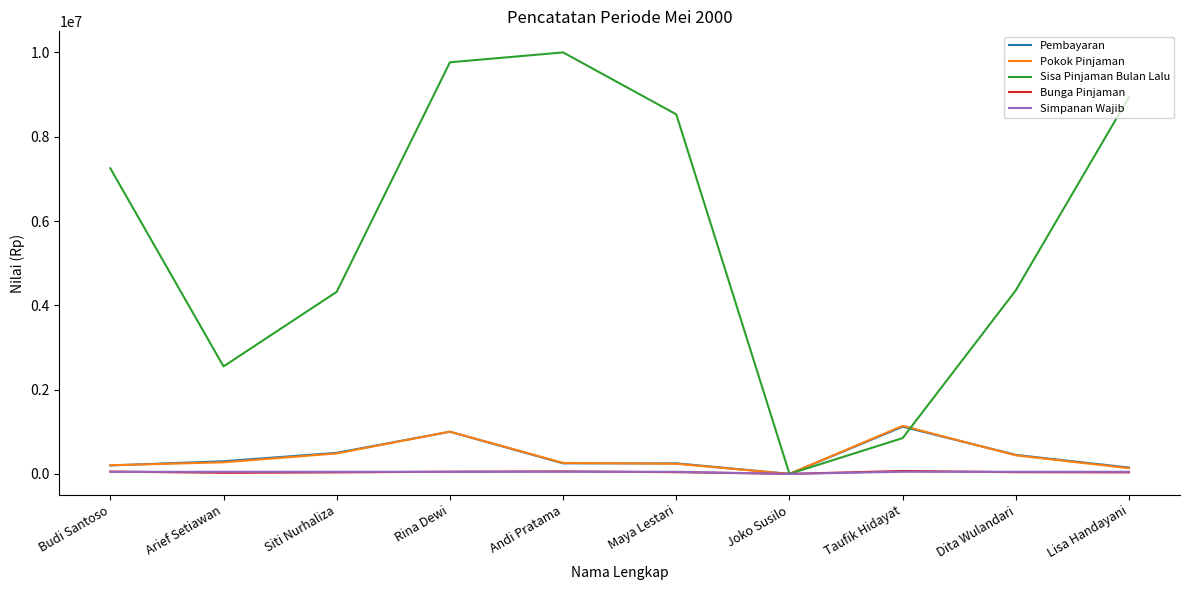

How many categories are shown in the chart?

10